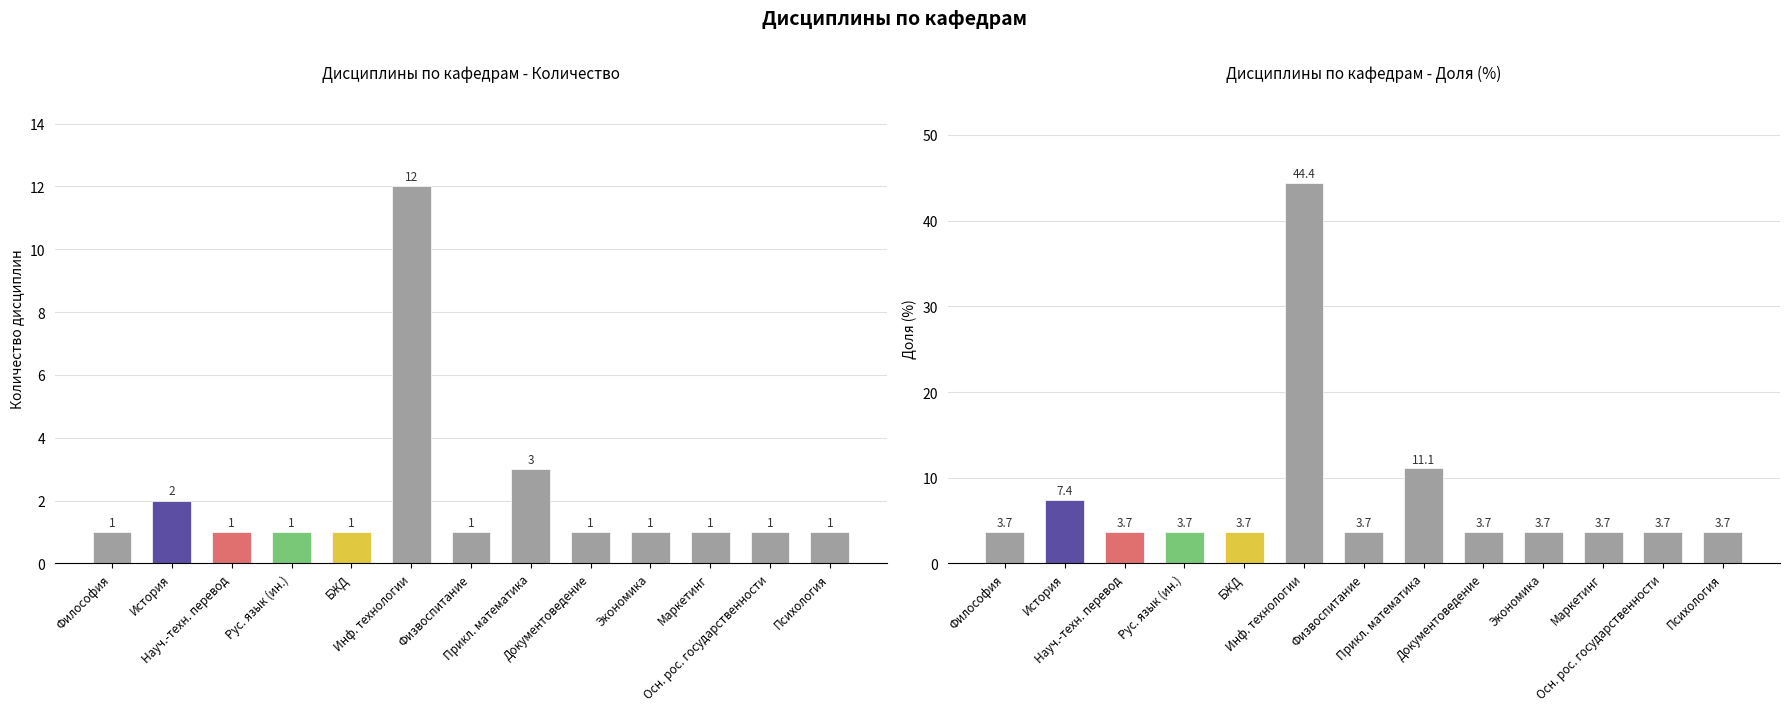

Rank the series at Философия from lowest to highest value.

Количество дисциплин, Доля дисциплин